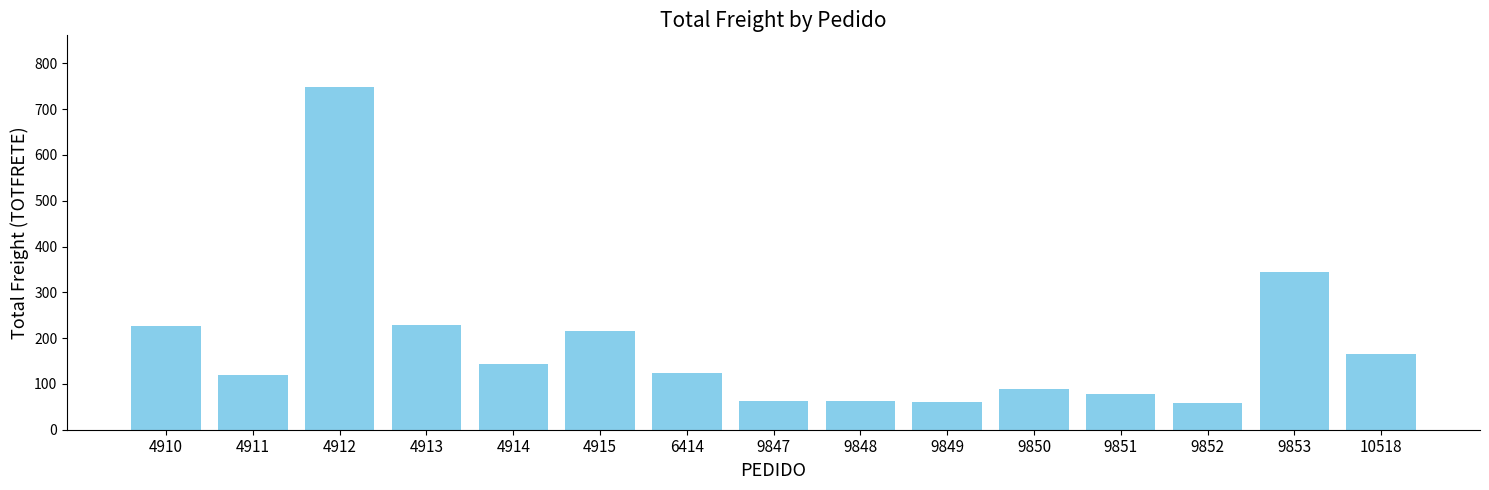

What is the change in value from 4915 to 10518?

-49.7